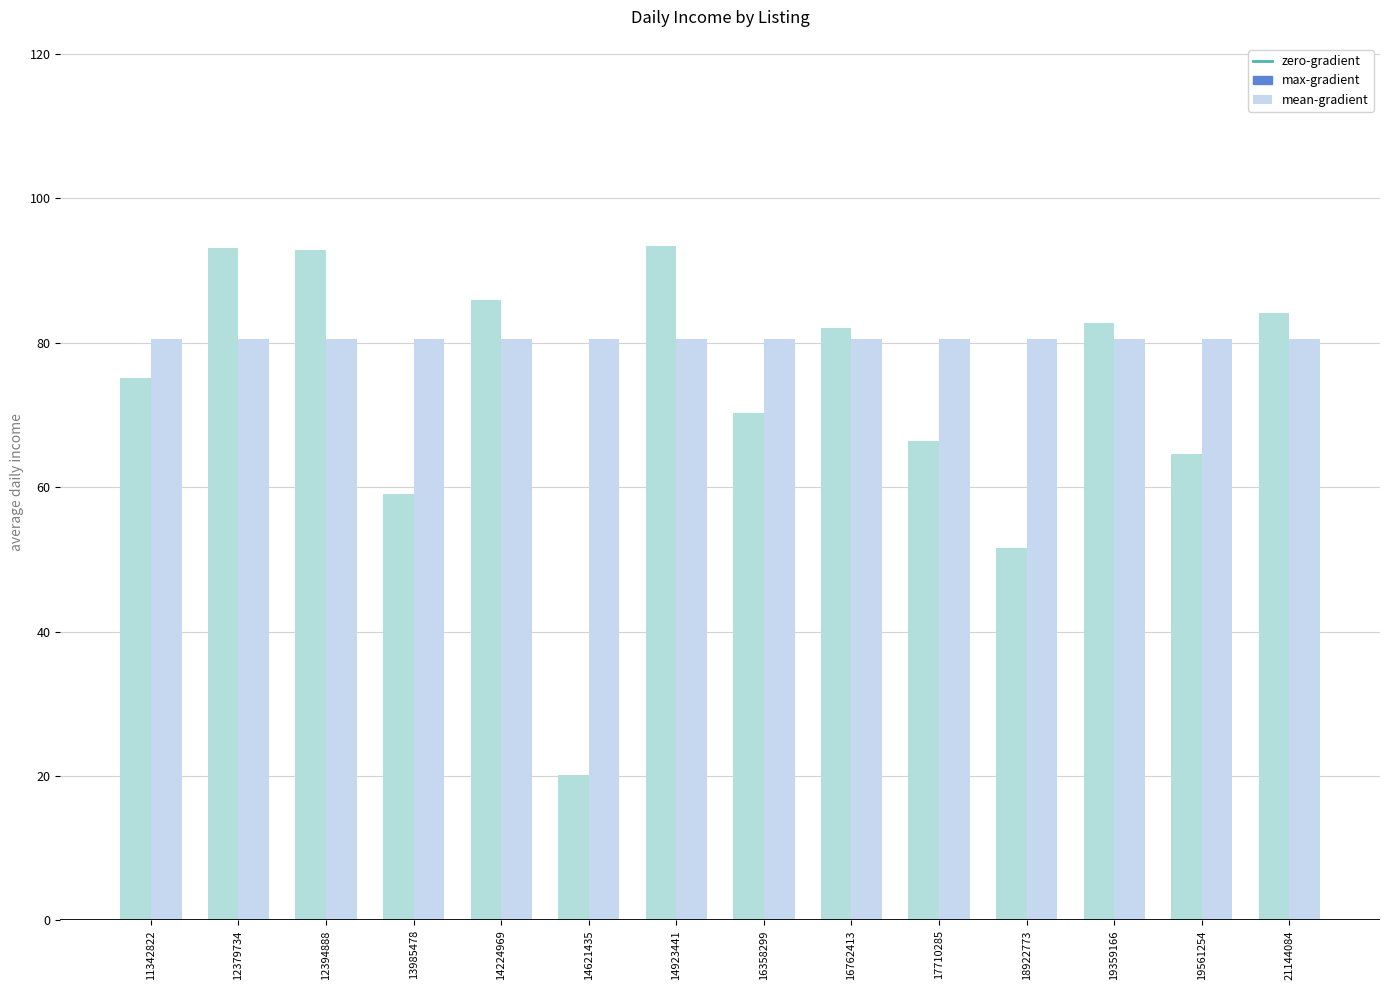

Does the chart contain stacked bars?

No